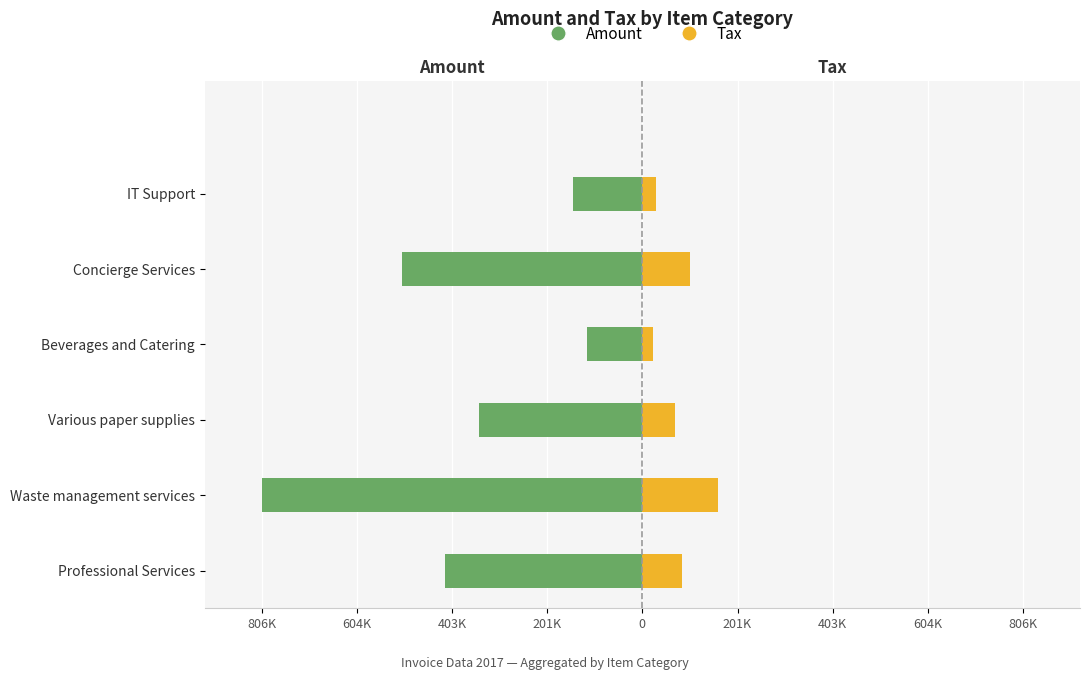

How many bars are there in each group?

2